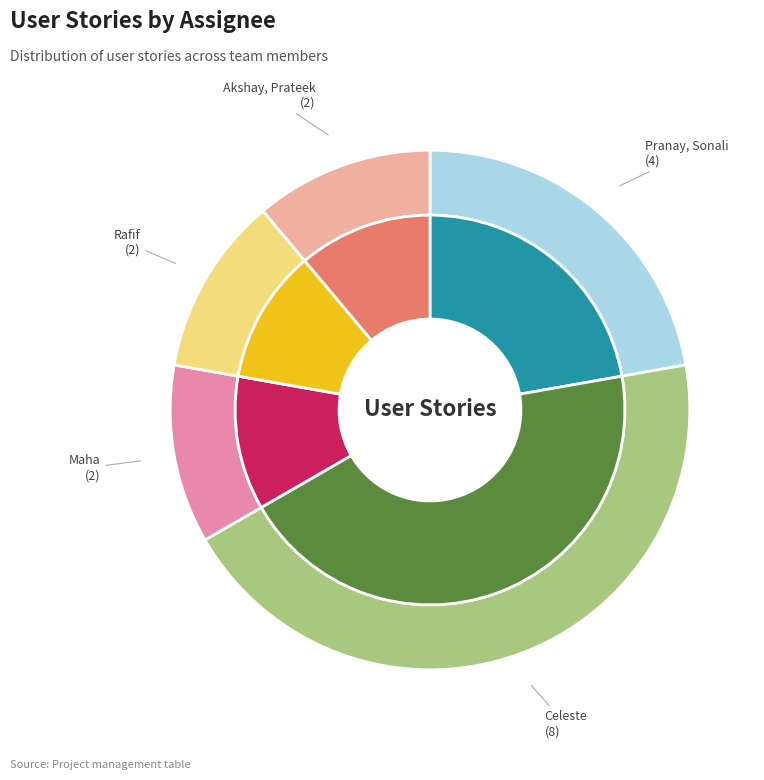

Do Pranay, Sonali and Rafif together represent more than half of the pie?

No